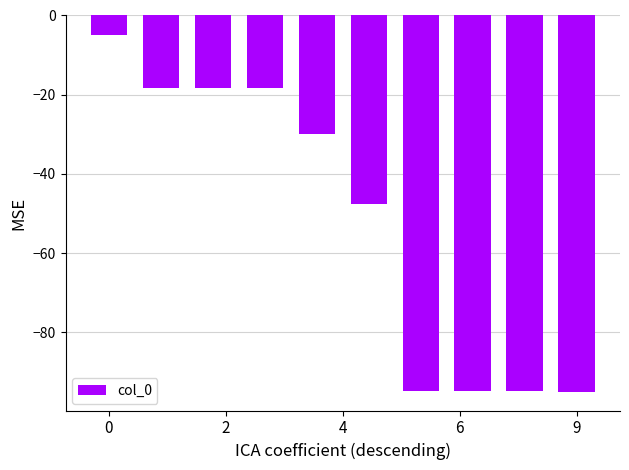

What is the greatest value displayed?

-5.0